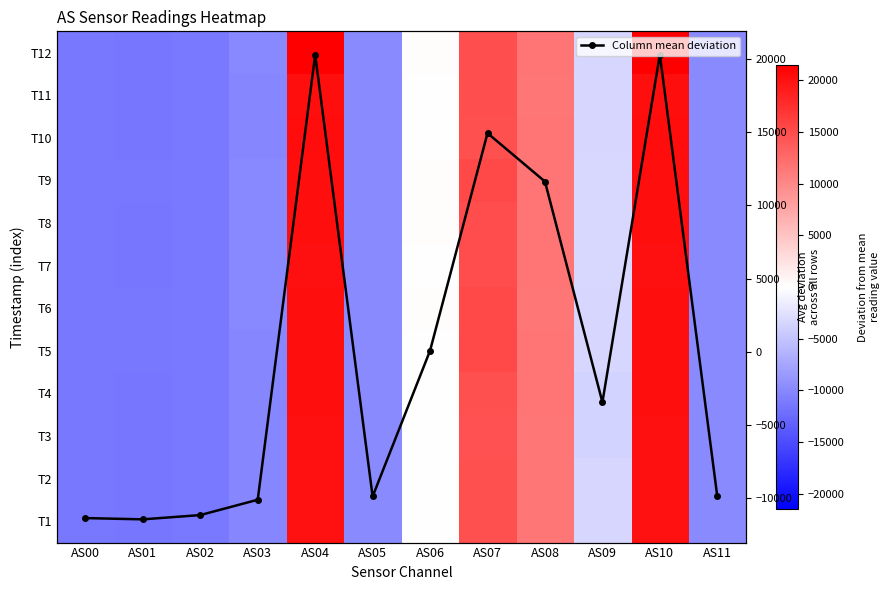

What value does the T11 series have at AS07?

14848.5